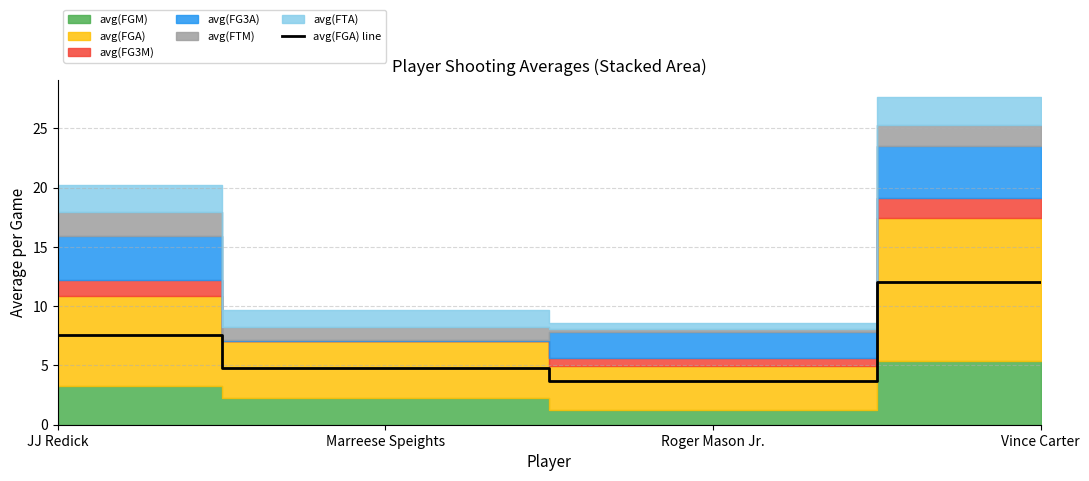

What is the average value?

7.0